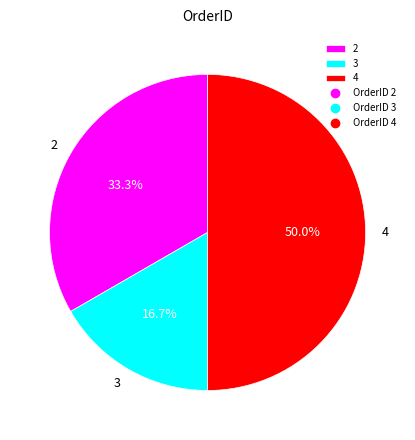

What percentage is the 3 slice, to the nearest percent?

17%